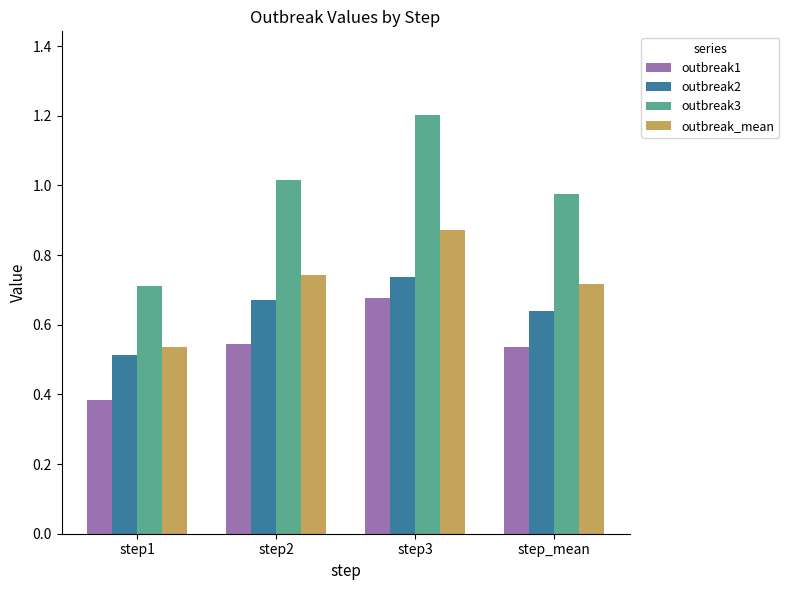

List the series in order of their peak value, highest first.

outbreak3, outbreak_mean, outbreak2, outbreak1